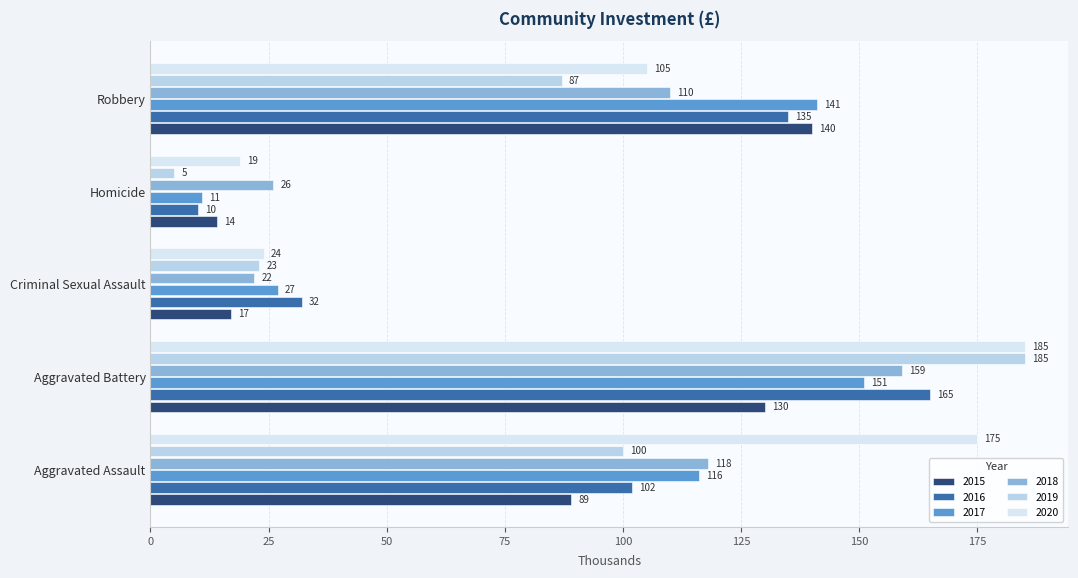

The 2017 series shows 116 at Aggravated Assault. True or false?

True